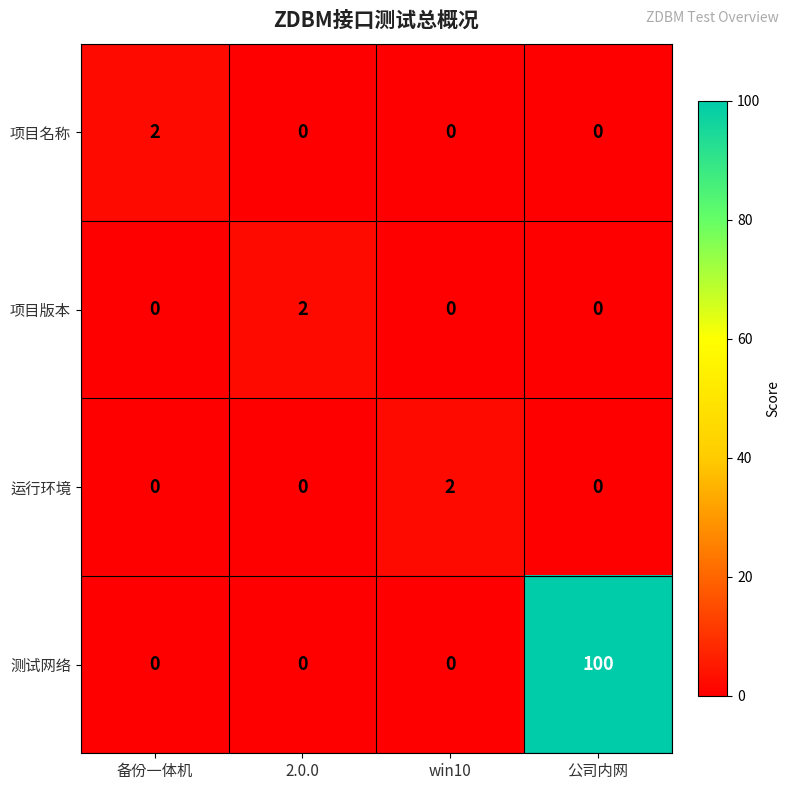

The 测试网络 series shows -54 at win10. True or false?

False